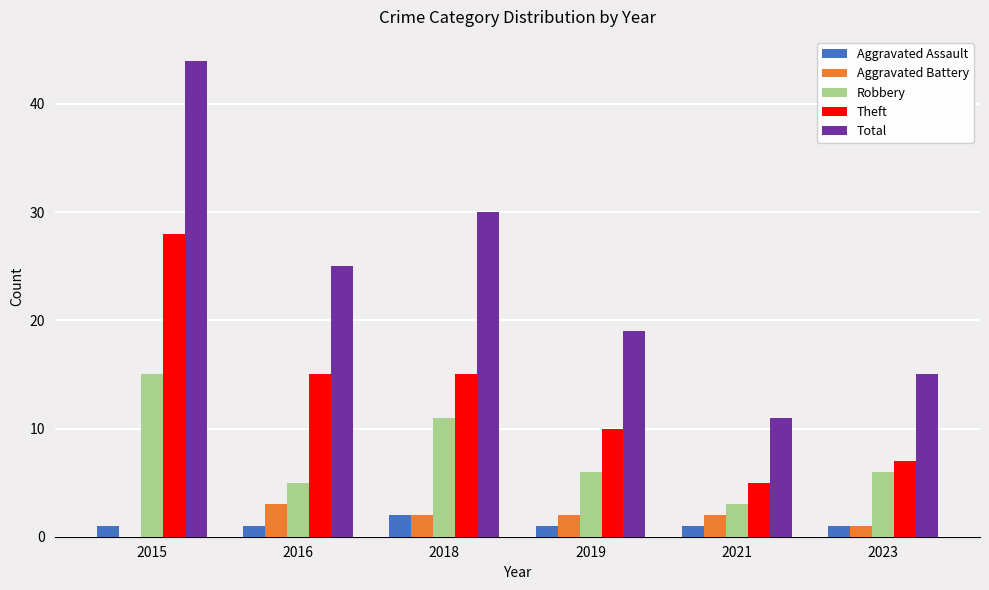

Which series changed the most between 2018 and 2023?

Total